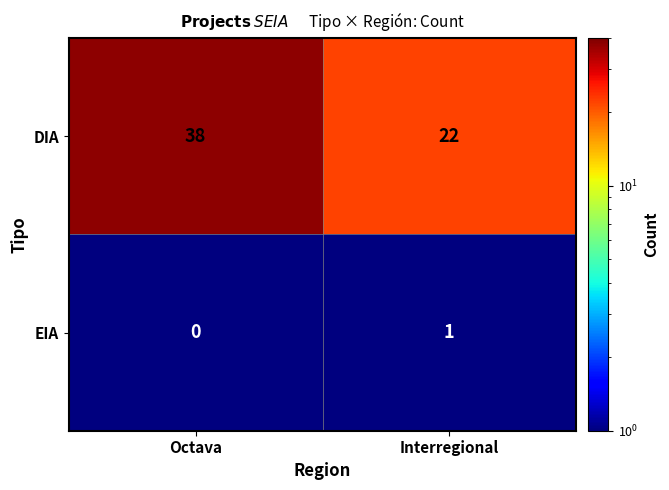

What is the sum of the DIA values at Interregional and Octava?

60